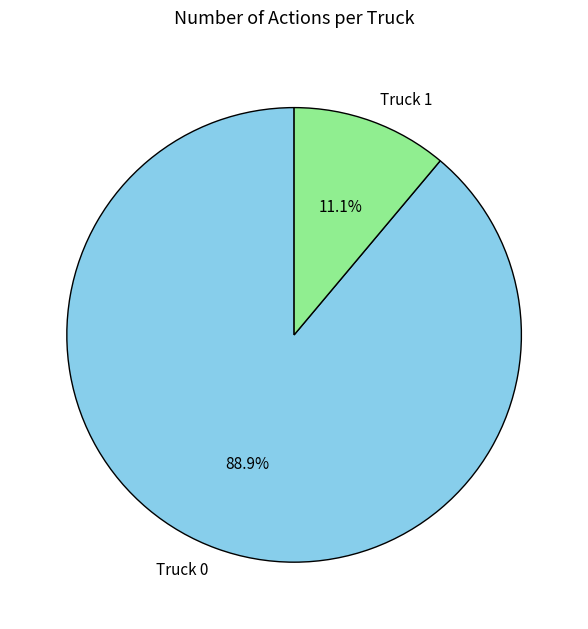

To the nearest percent, what percentage of the pie is Truck 0?

89%